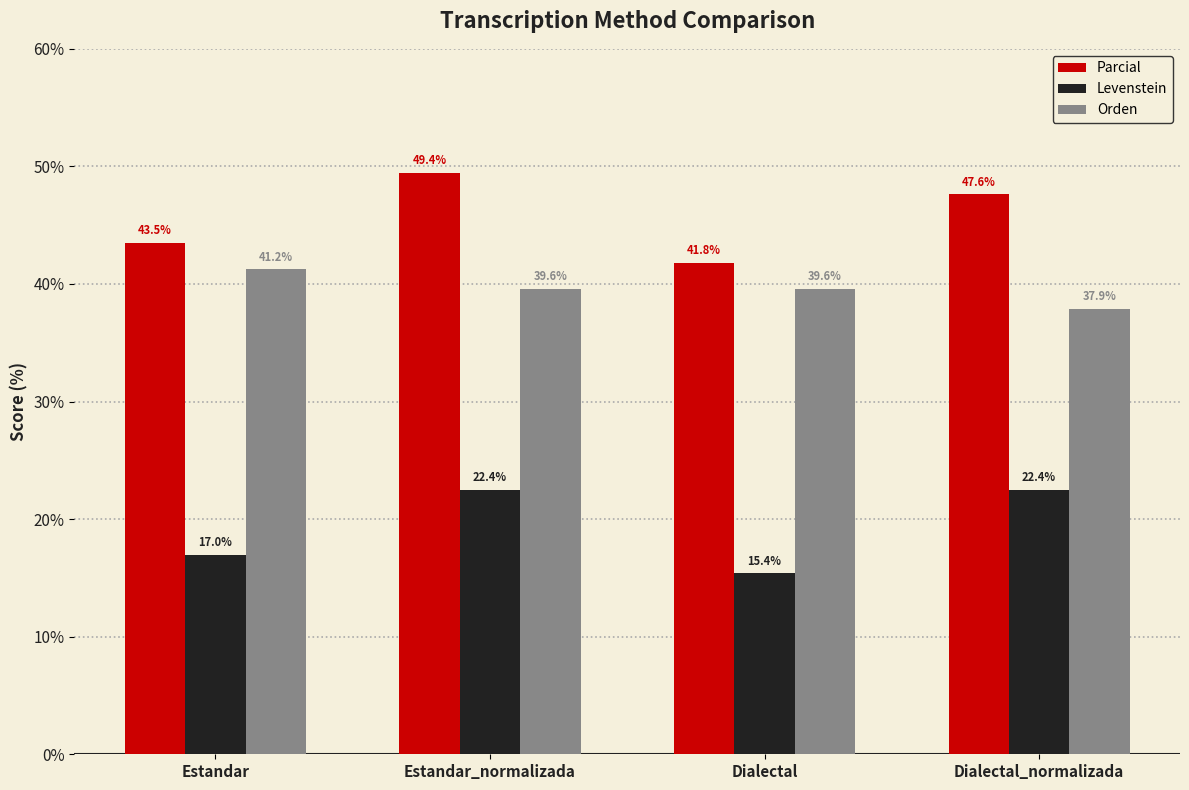

List the series in order of their peak value, highest first.

Parcial, Orden, Levenstein